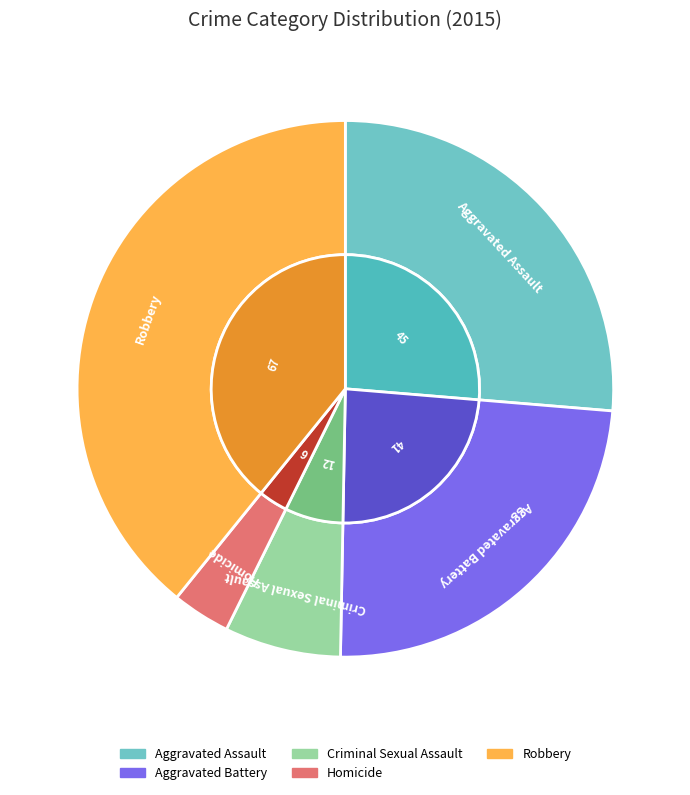

To the nearest percent, what percentage of the pie is Aggravated Assault?

26%